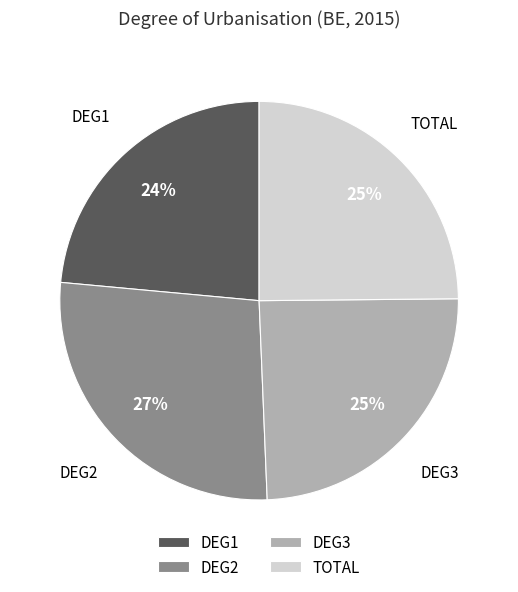

Does DEG2 represent more than half of the total?

No